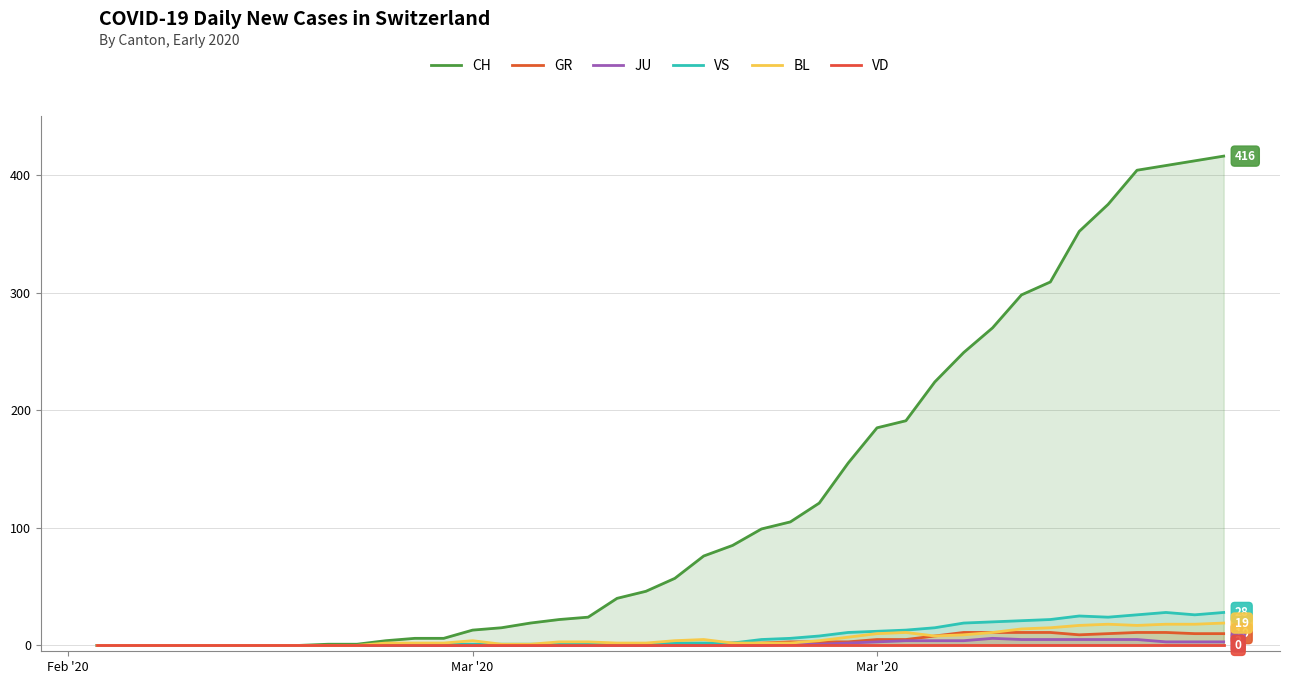

How many data points does each series have?

40